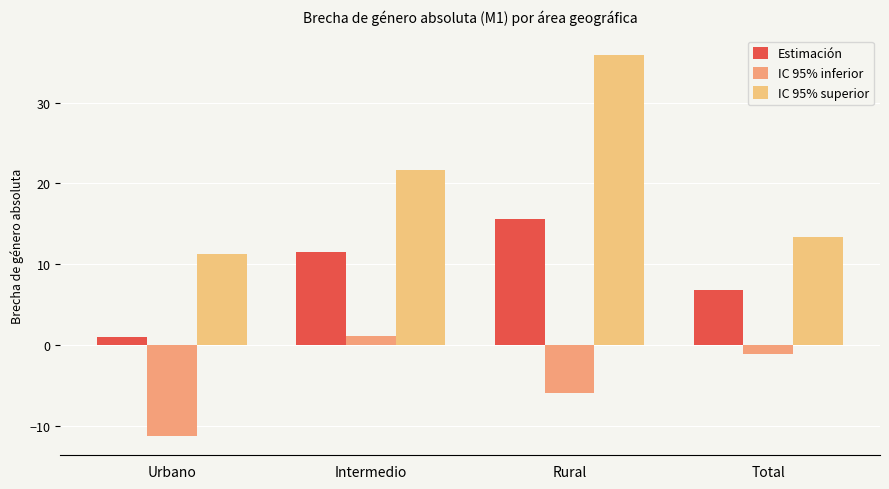

What is the average value of the IC 95% inferior series?

-4.3